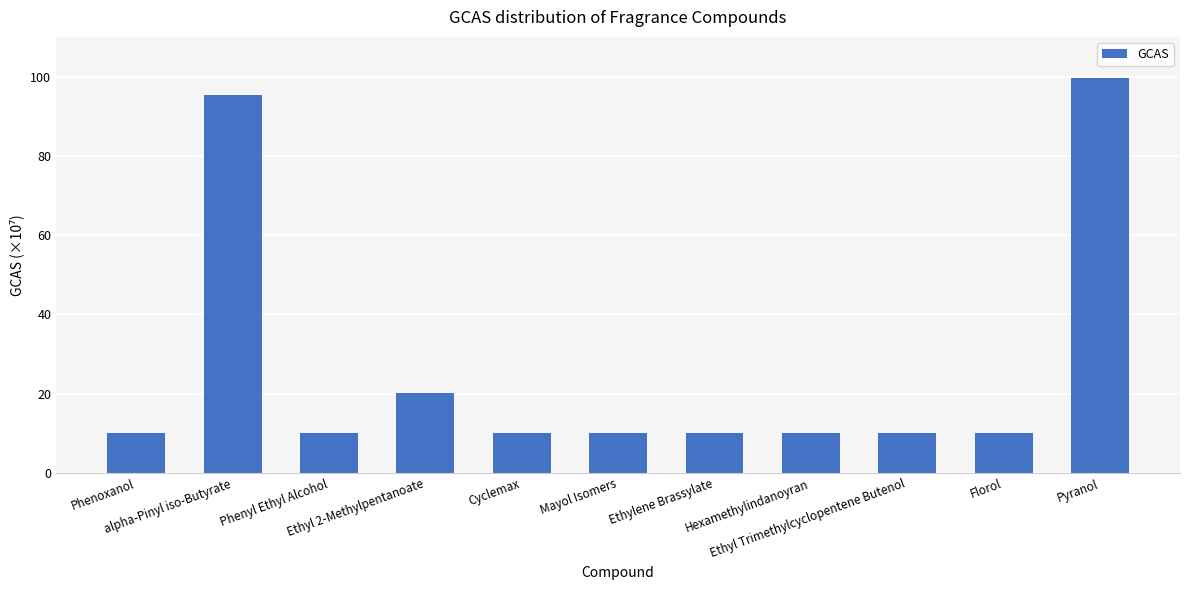

What is the difference between the maximum and minimum values?

89641427